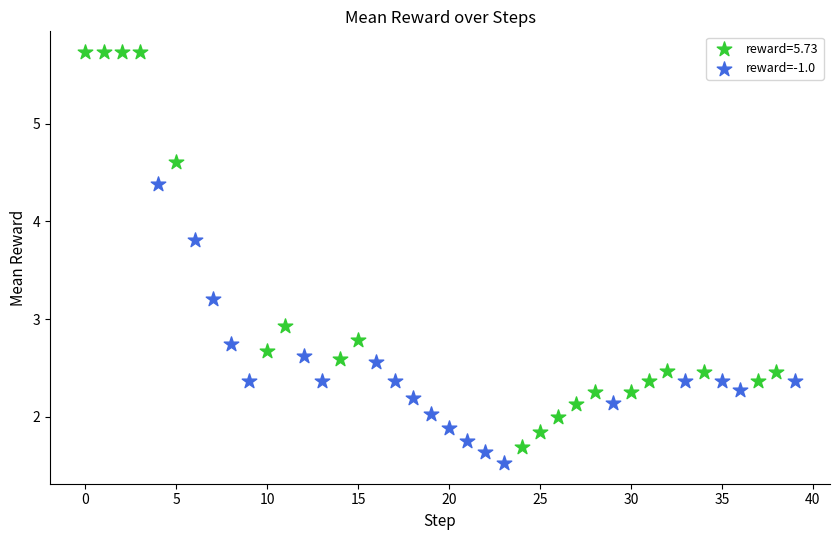

Which series reaches the maximum Y coordinate?

reward=5.73